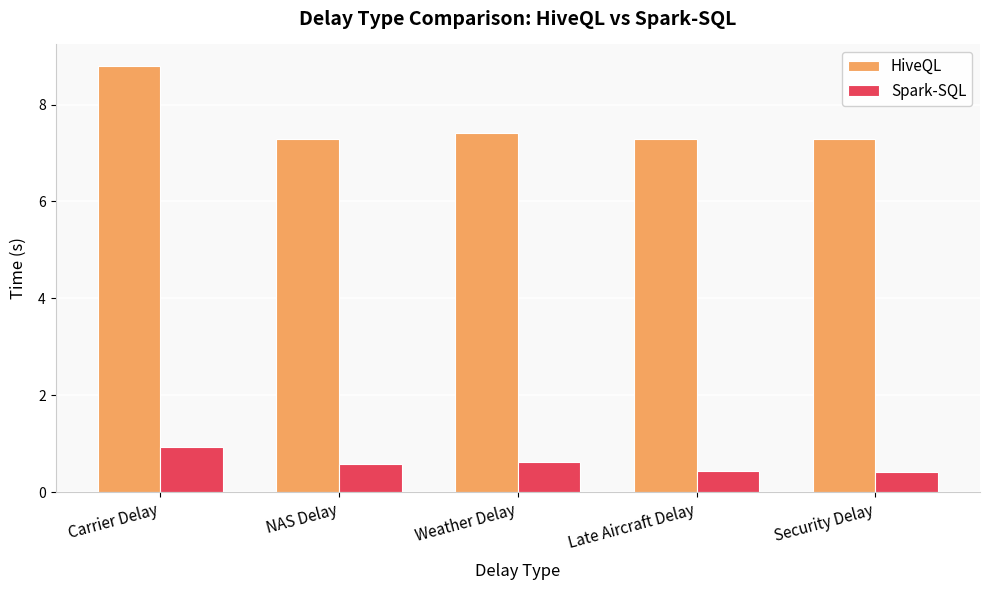

What is the sum of the HiveQL values at Weather Delay and Security Delay?

14.7